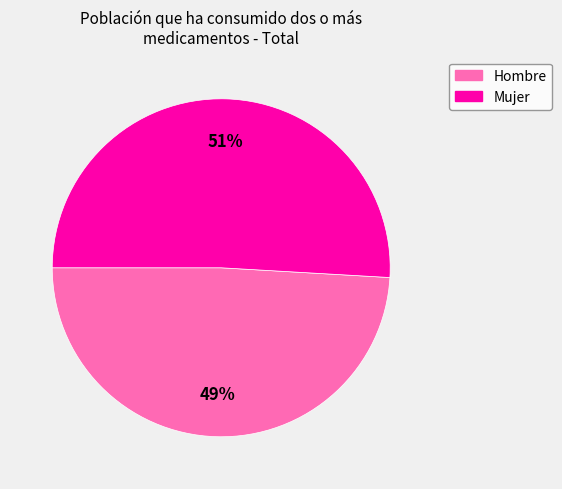

To the nearest percent, what is the difference between the largest and smallest slice percentages?

2%